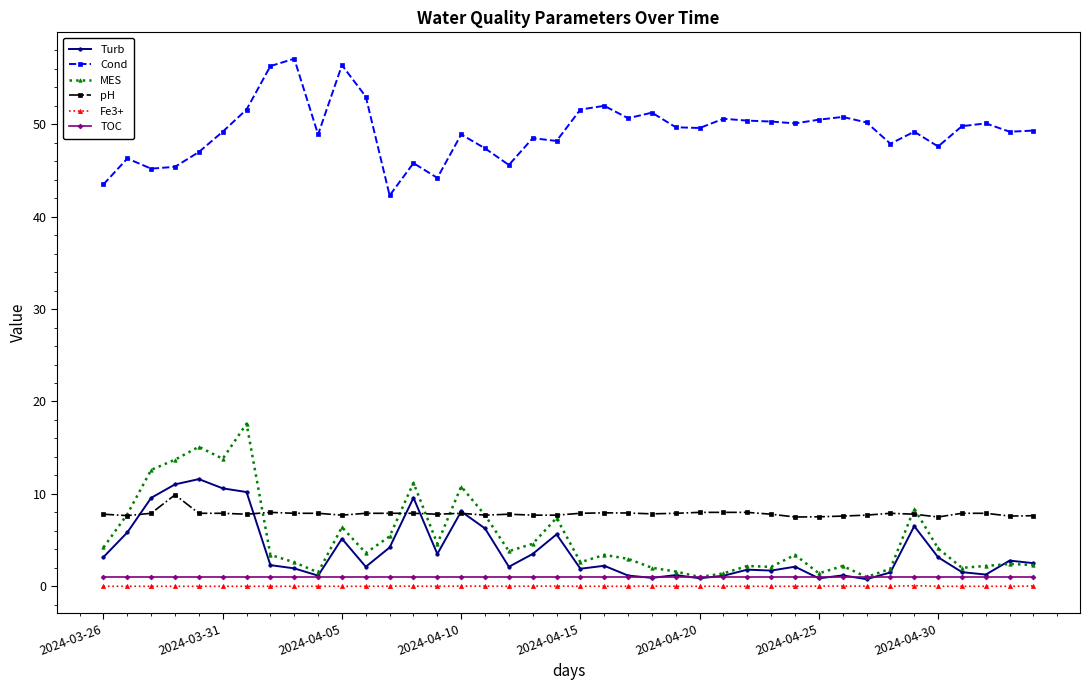

At how many categories does at least one series exceed 24?

40